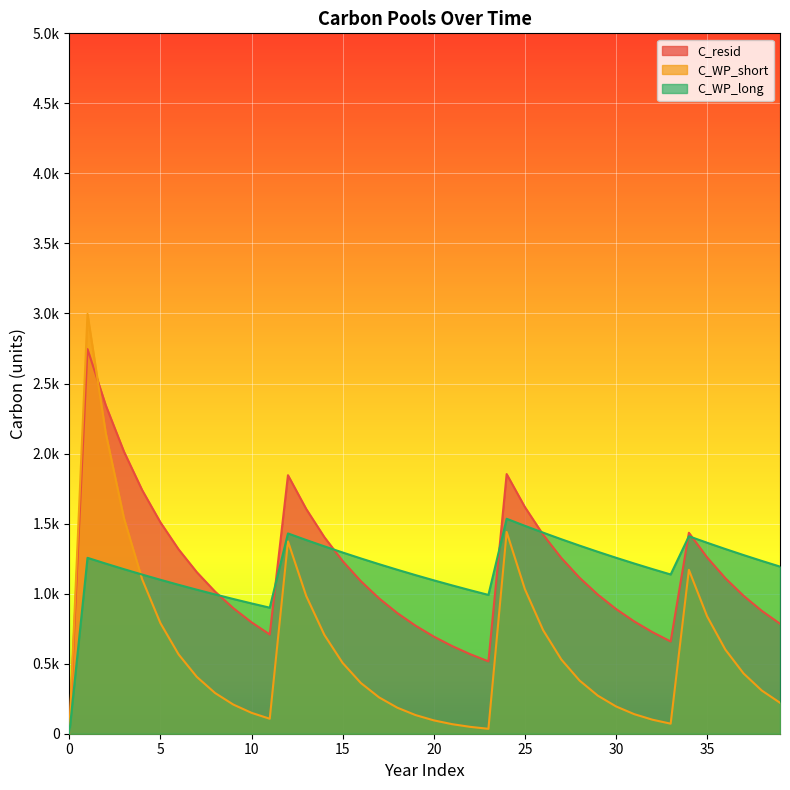

What is the value of the C_WP_long point at the 14th from the left?

1382.9